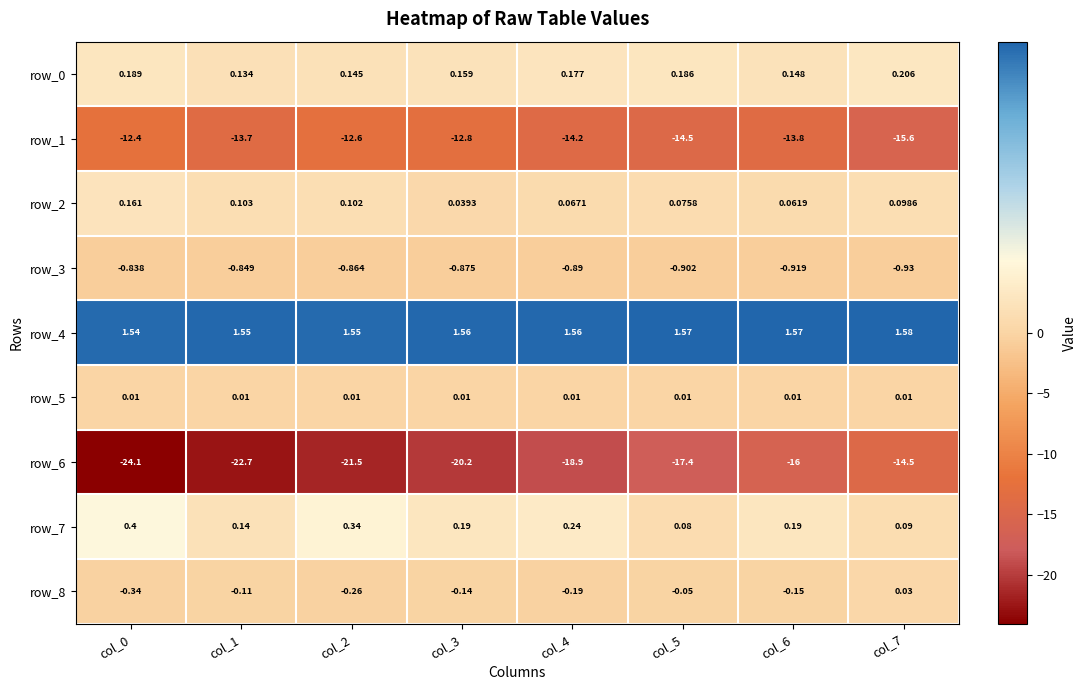

Is the value of row_0 at col_6 greater than the value of row_3 at col_6?

Yes